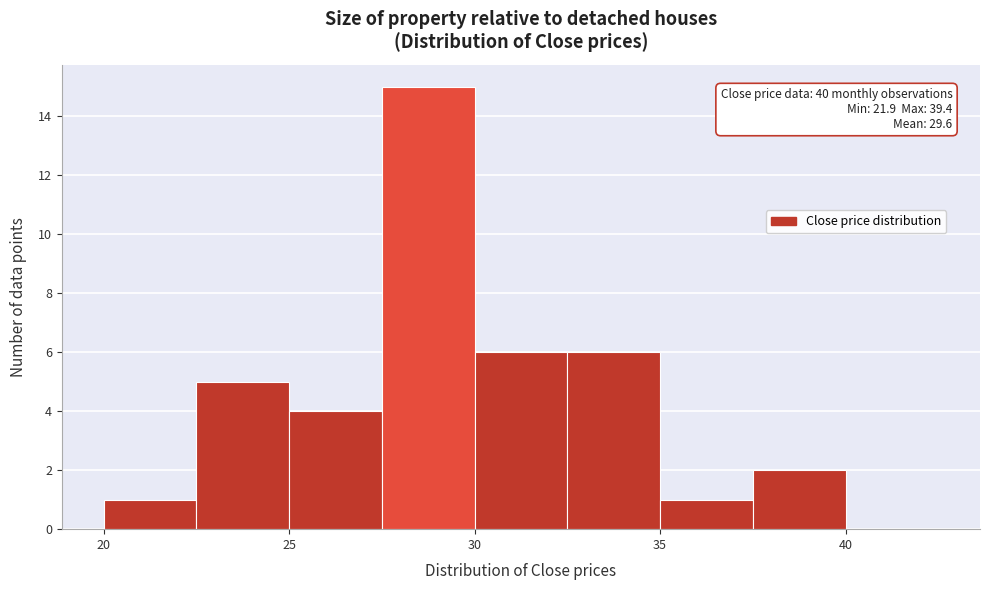

Which range on the x-axis has the tallest bar?

27.5 to 30.0